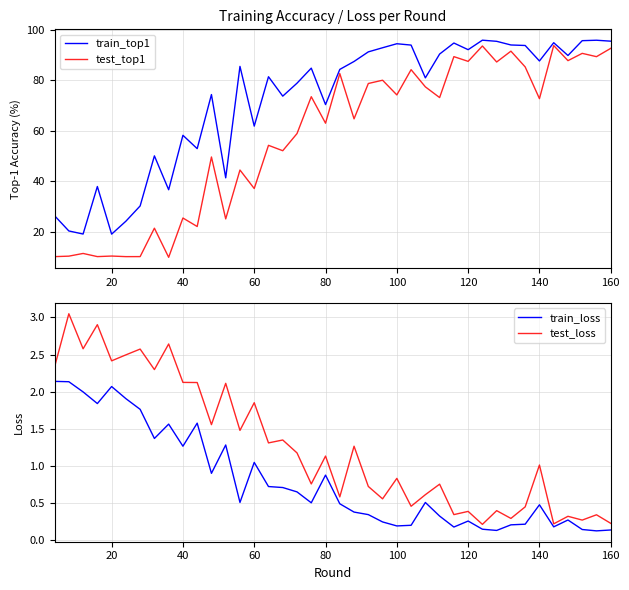

What is the minimum value for train_top1?

19.0